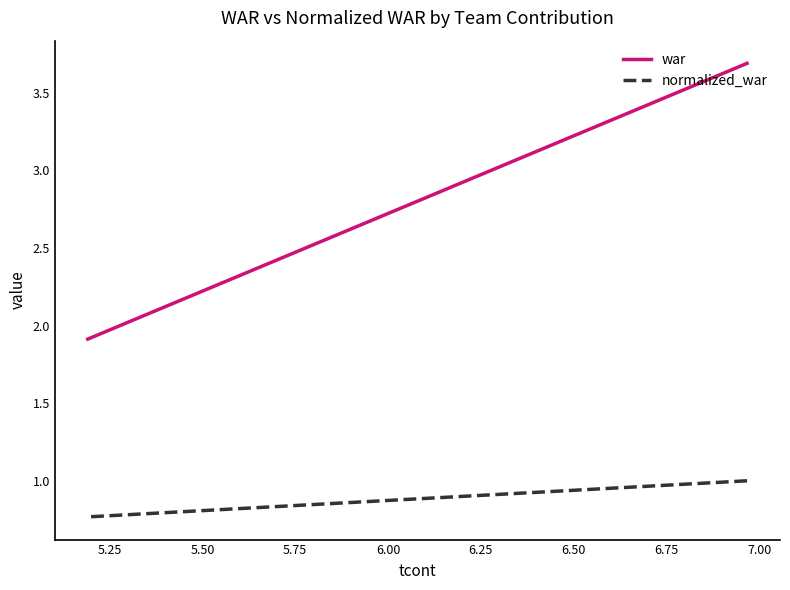

True or false: normalized_war and war cross at least once.

False